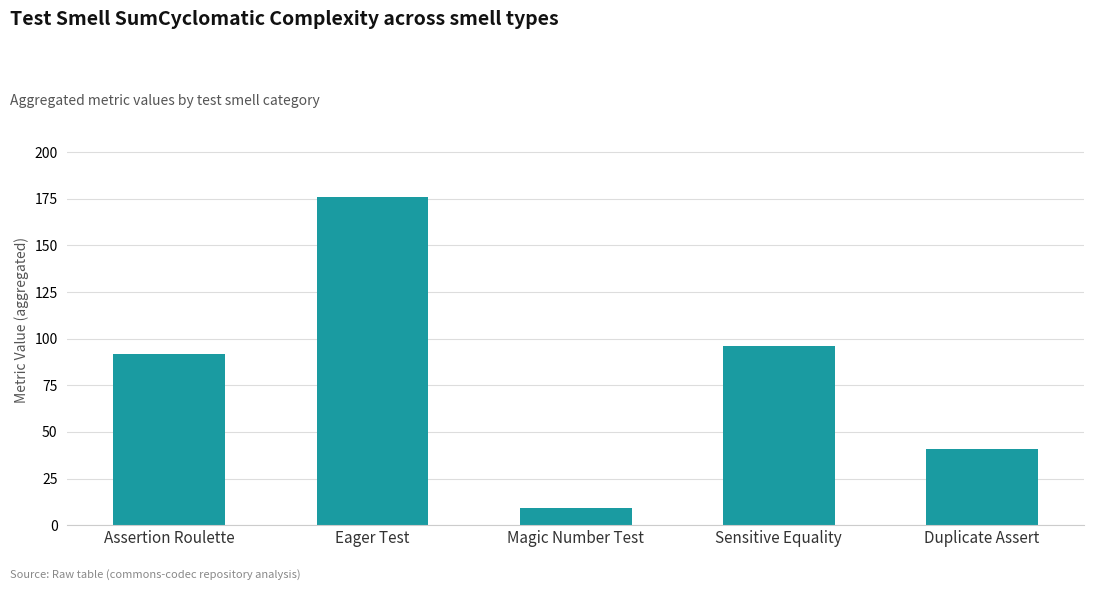

Rank the categories by value from highest to lowest.

Eager Test, Sensitive Equality, Assertion Roulette, Duplicate Assert, Magic Number Test